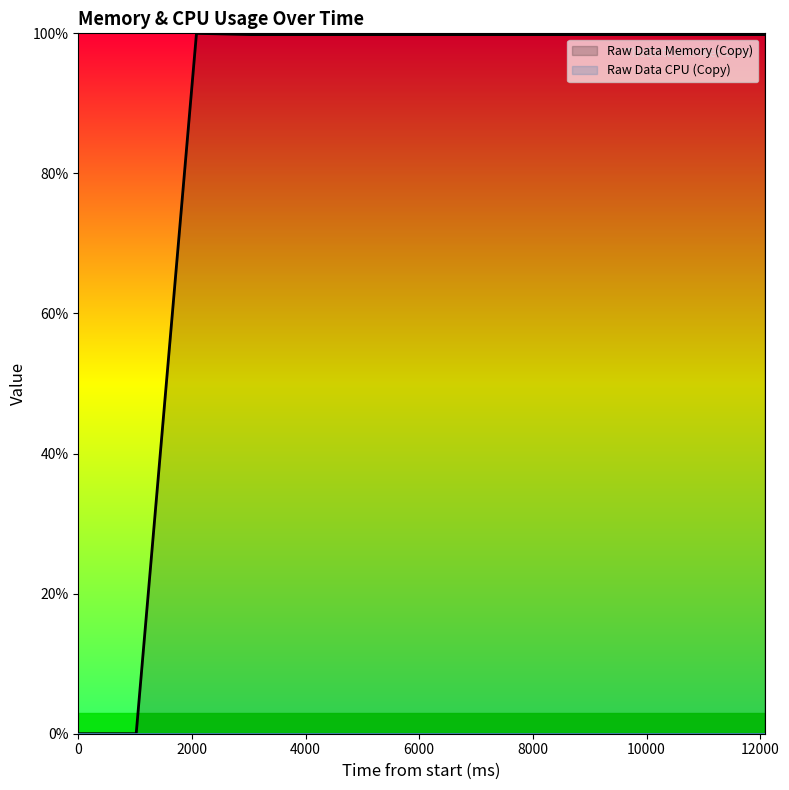

Reading right to left, list all the values displayed in this chart.

99.8	99.8	99.8	99.8	99.8	99.8	99.8	99.8	99.8	99.8	100.0	0.0	0.0